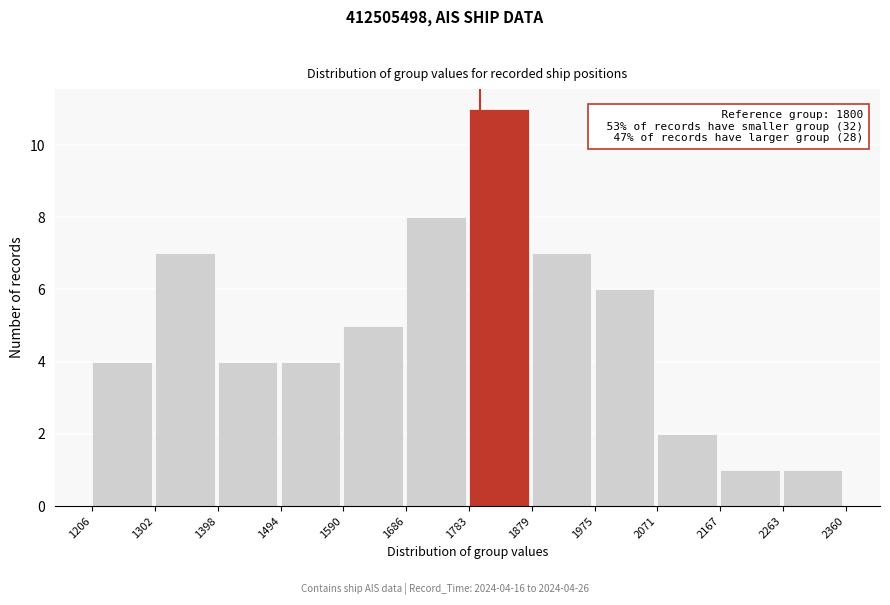

Which range on the x-axis has the tallest bar?

1783 to 1879